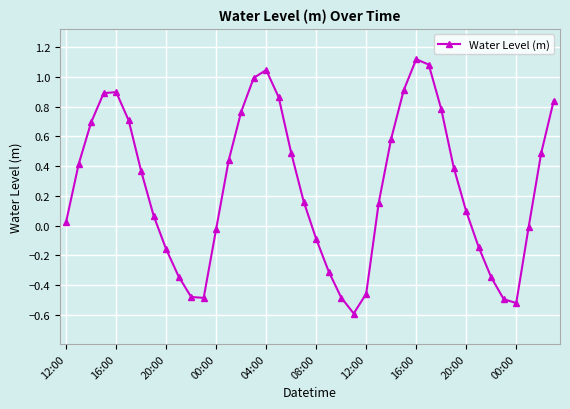

How many categories are shown in the chart?

40